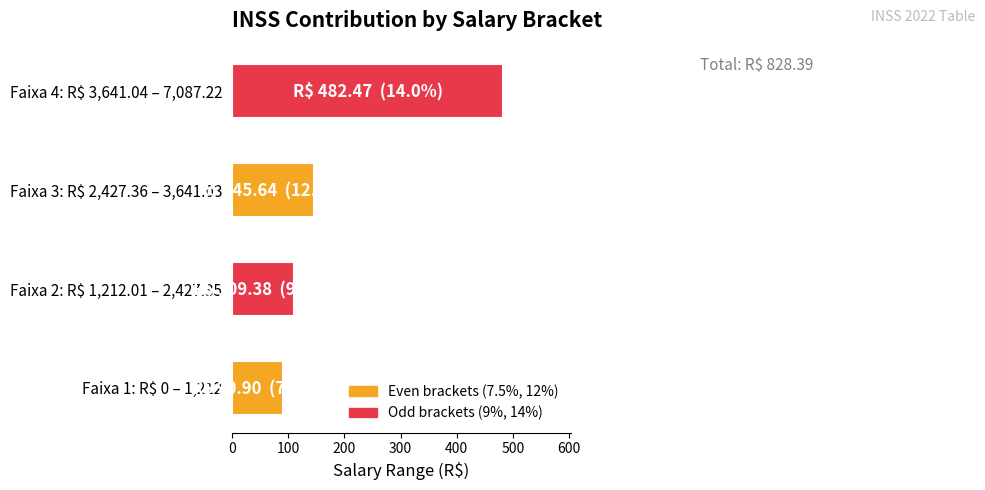

True or false: the data shows 90.9 at Faixa 1: R$ 0 – 1,212.

True